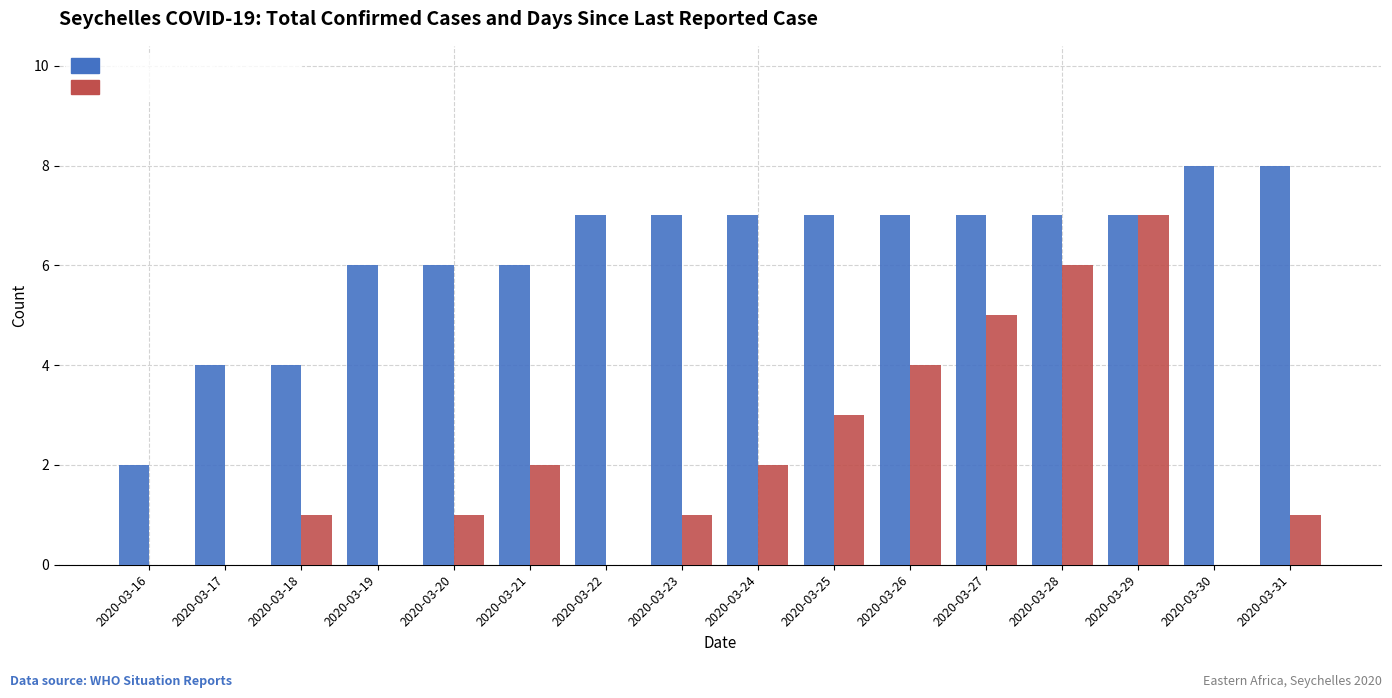

At which label is DaysSinceLastReportedCase closest to 3?

2020-03-25